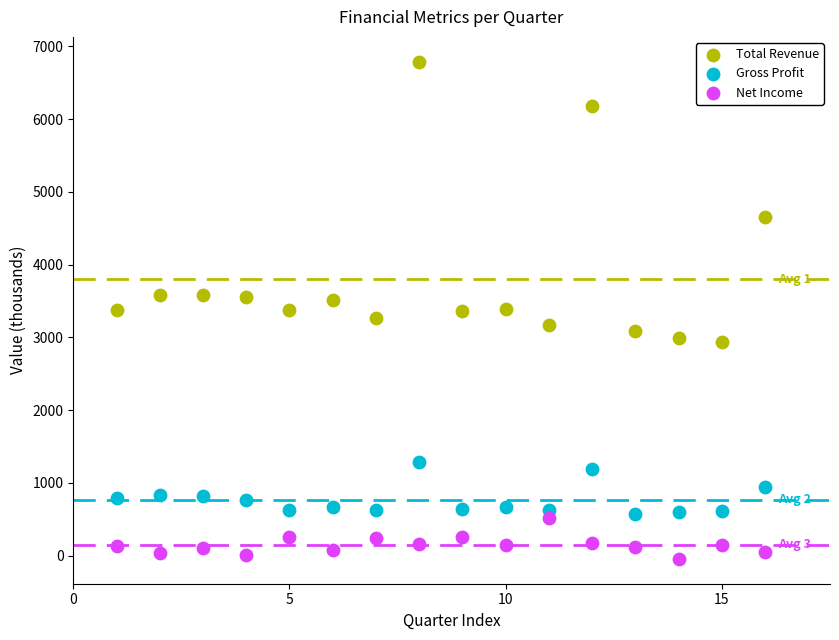

In the Total Revenue series, what Y value is closest to 4860?

4654.3